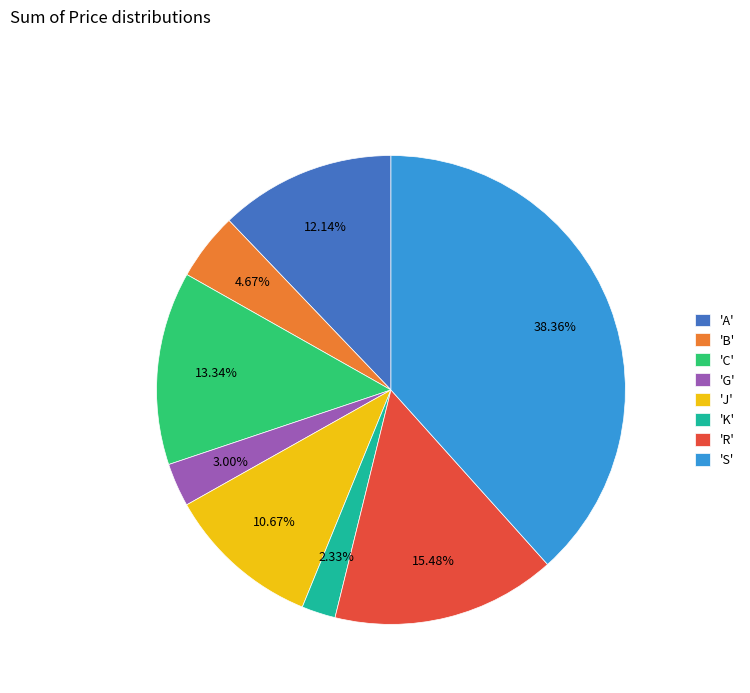

Which slice is the largest?

'S'